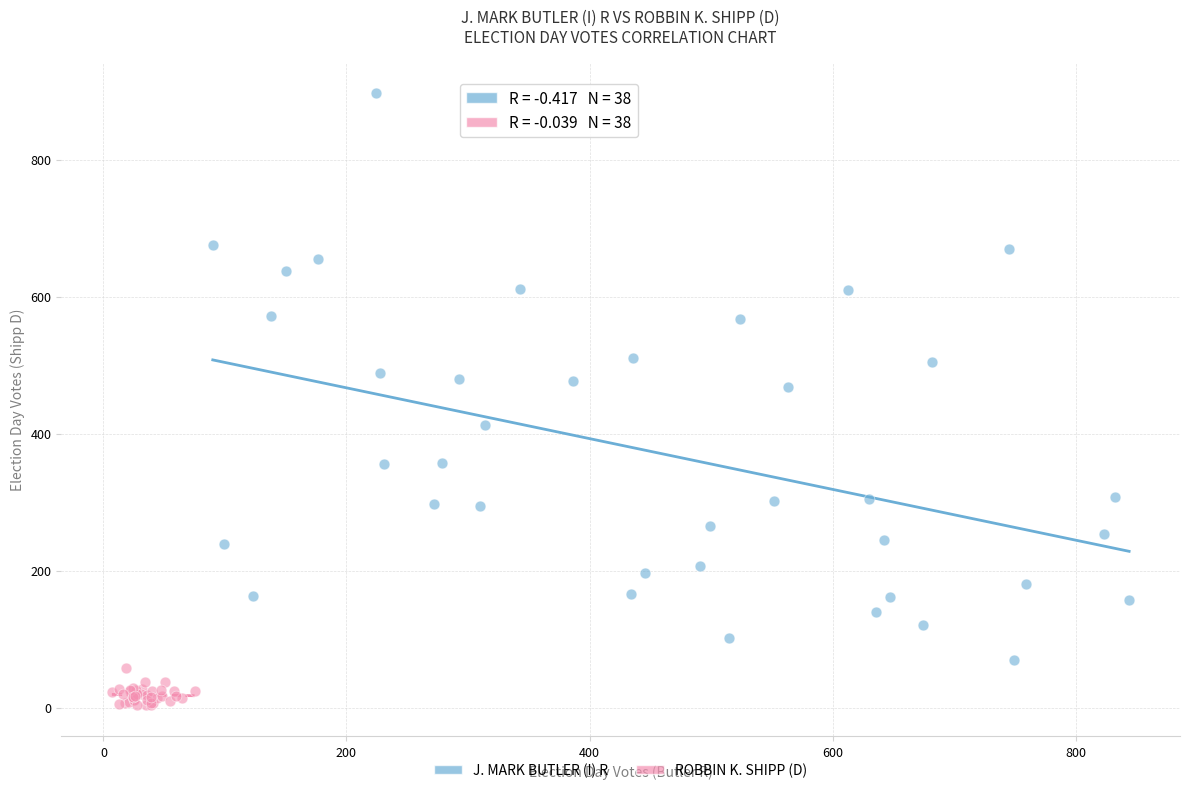

Which series has the largest Y range (max minus min)?

J. MARK BUTLER (I) R